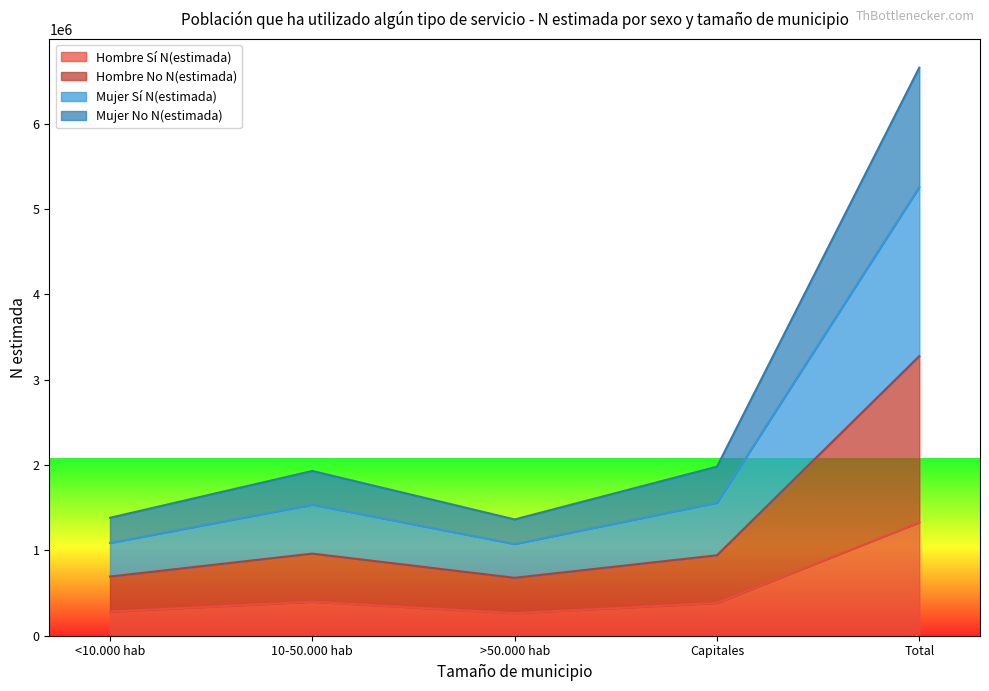

Which label corresponds to the largest value in the chart?

Total